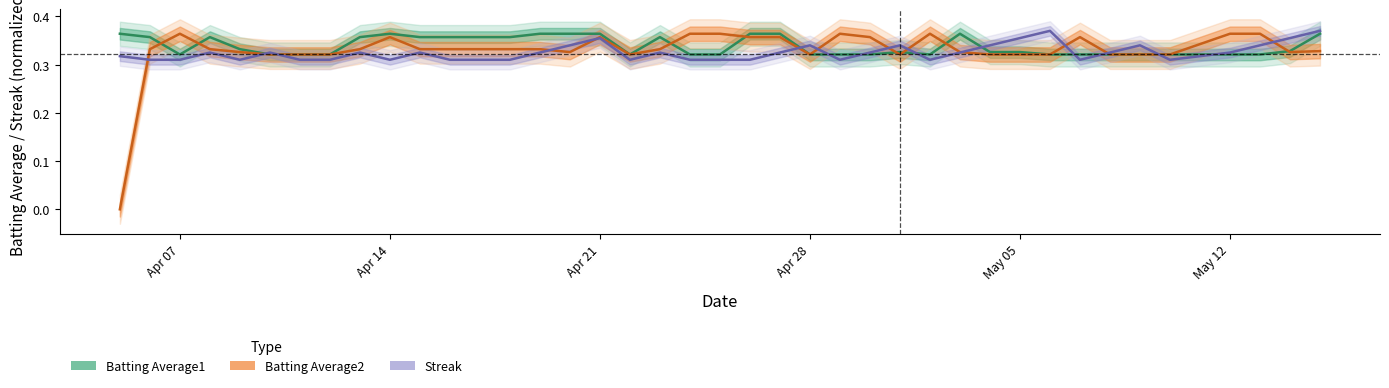

In Batting Average2, how many points are higher than both neighbors (excluding endpoints)?

6